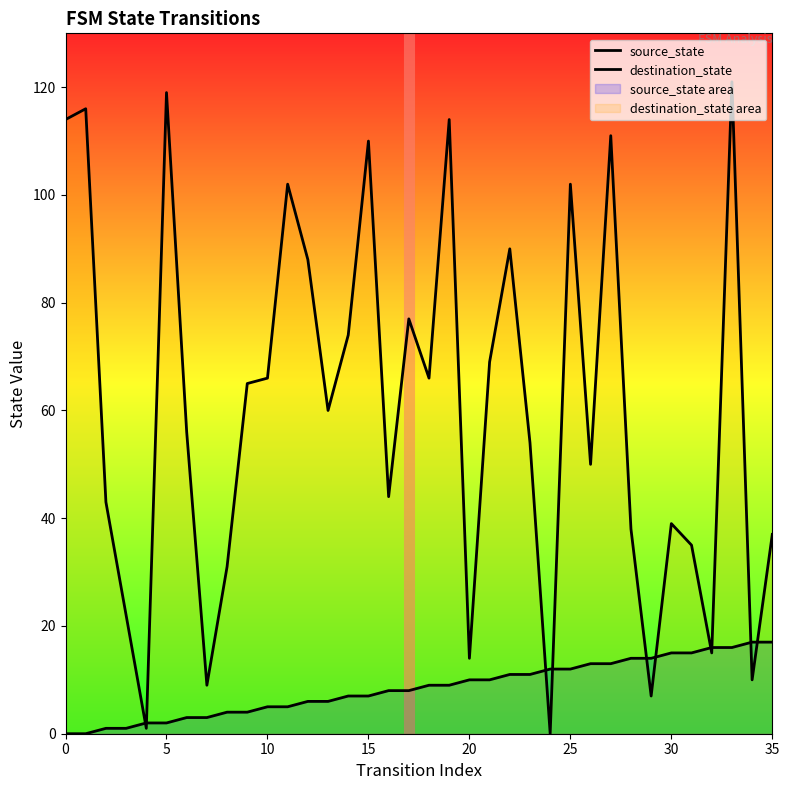

How many data points in source_state are above 9?

16